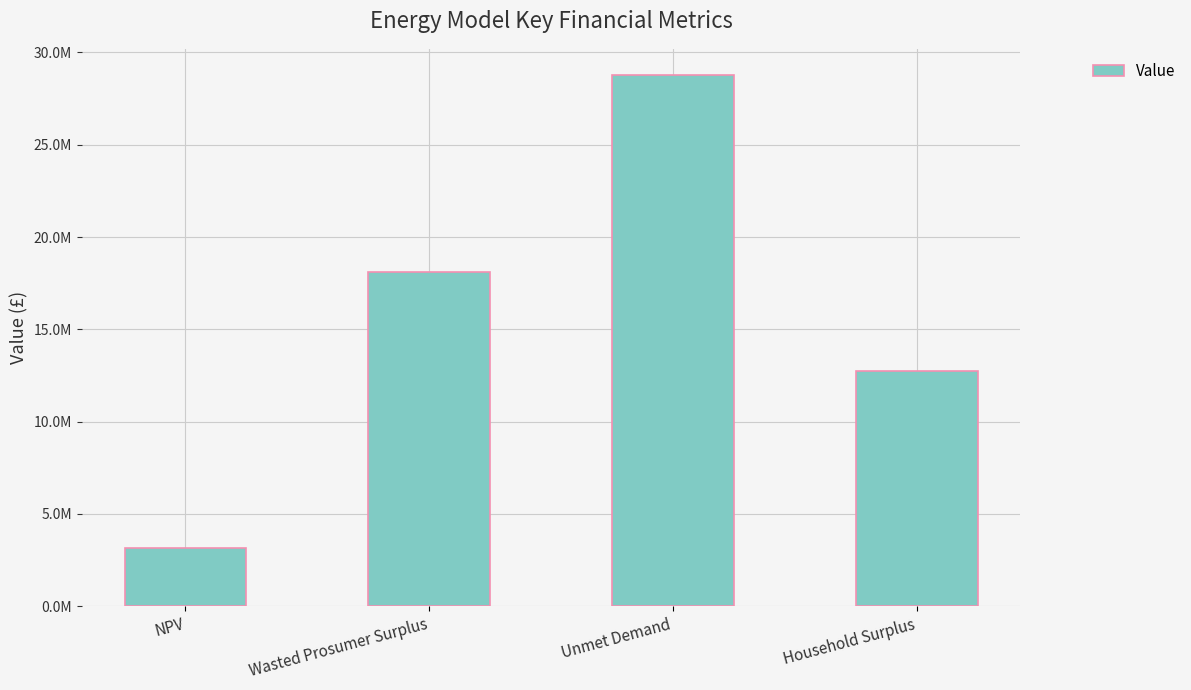

Reading left to right, transcribe all the data shown in this chart.

3153504.1	18093321.8	28755855.3	12725957.2